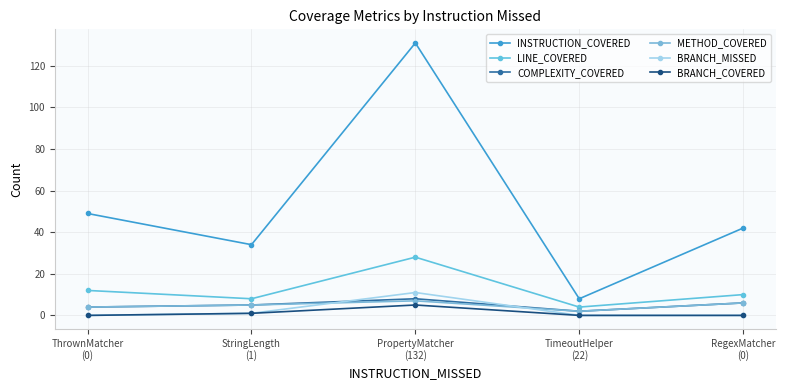

Where is the first local maximum for BRANCH_COVERED?

PropertyMatcher
(132)